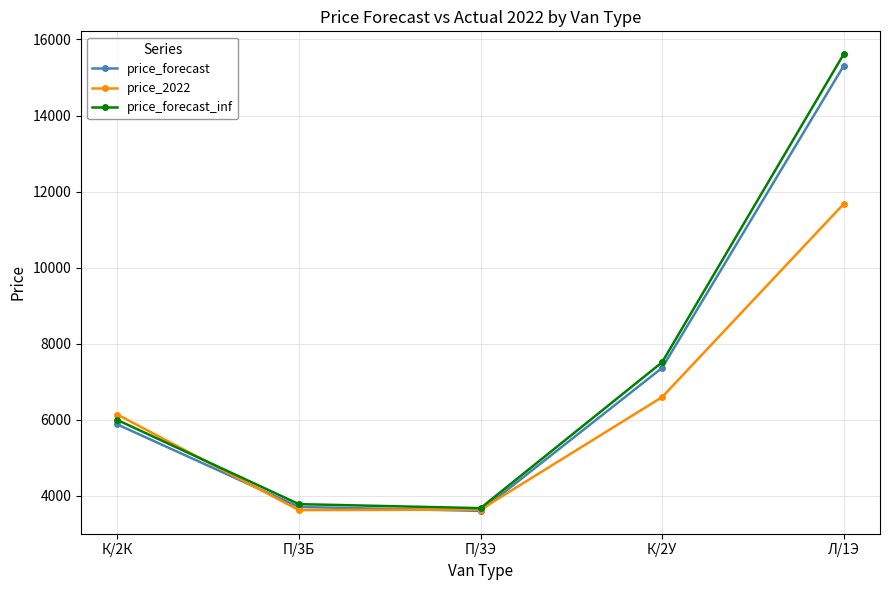

What is the greatest value displayed?

15613.1